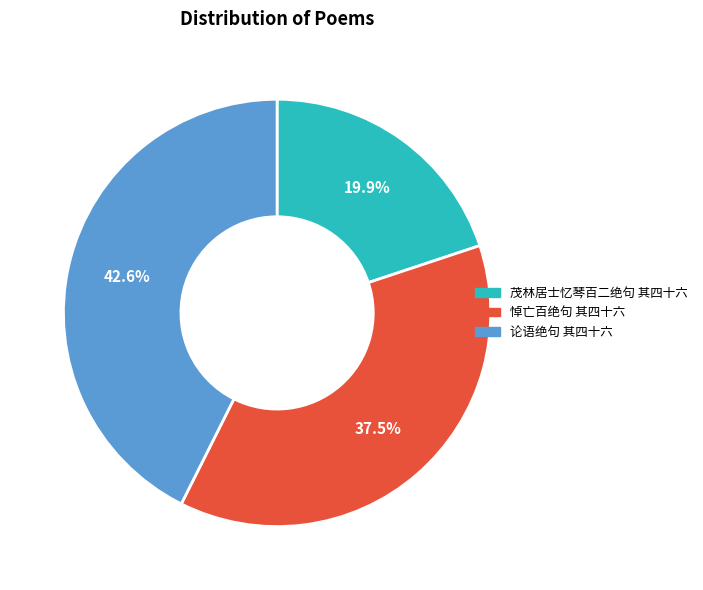

What percentage is the 论语绝句 其四十六 slice, to the nearest percent?

43%